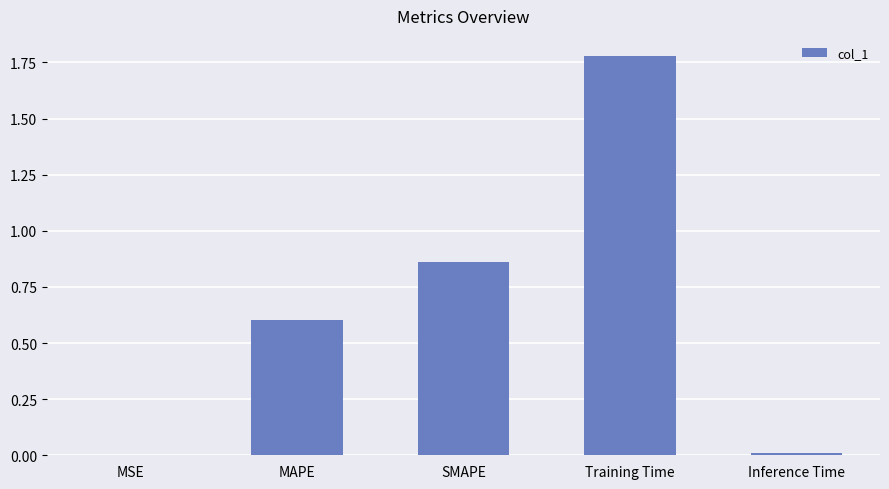

Between MAPE and MSE, which is larger?

MAPE